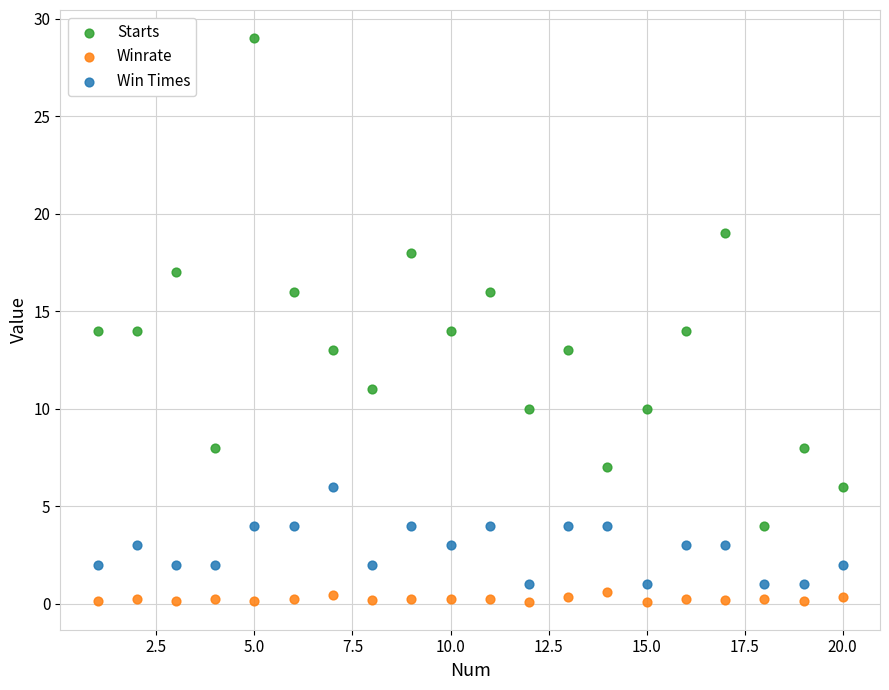

Which series reaches the maximum Y coordinate?

Starts